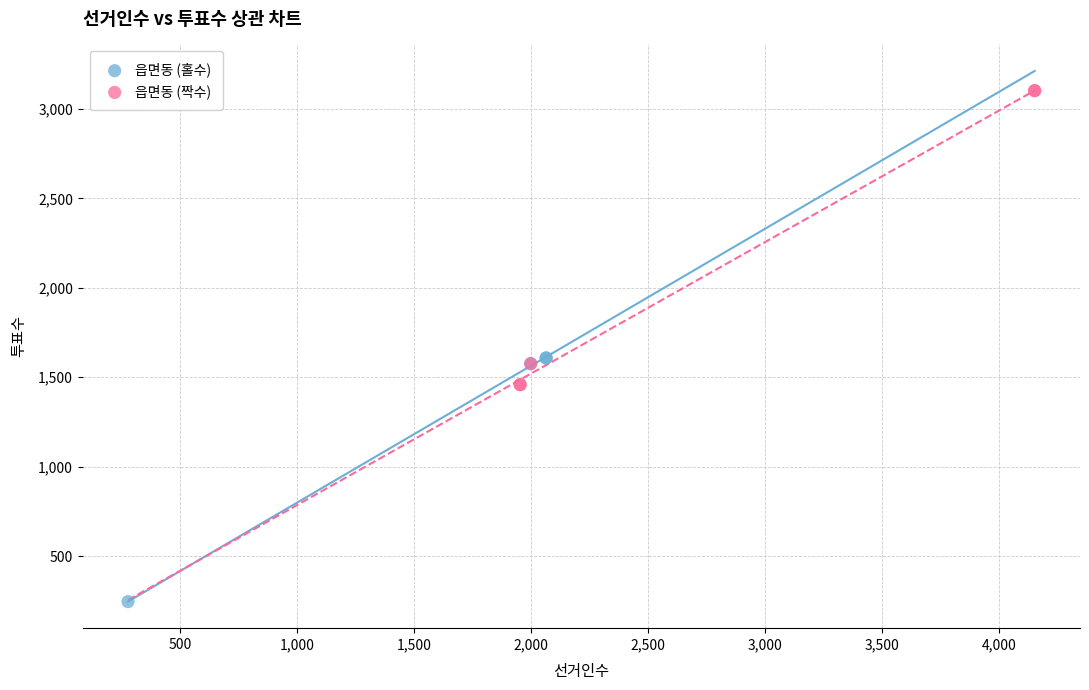

Which series reaches the minimum Y coordinate?

읍면동 (홀수)